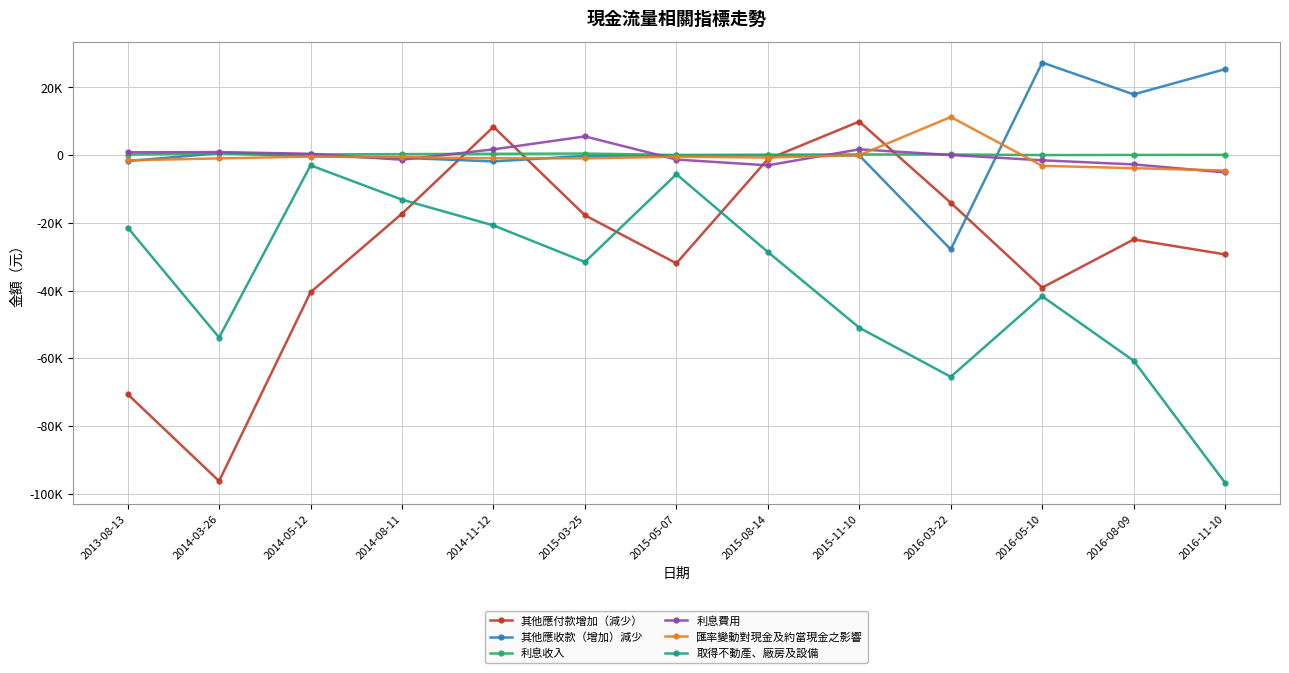

What are all the series names shown in the legend?

其他應付款增加（減少）, 其他應收款（增加）減少, 利息收入, 利息費用, 匯率變動對現金及約當現金之影響, 取得不動產、廠房及設備